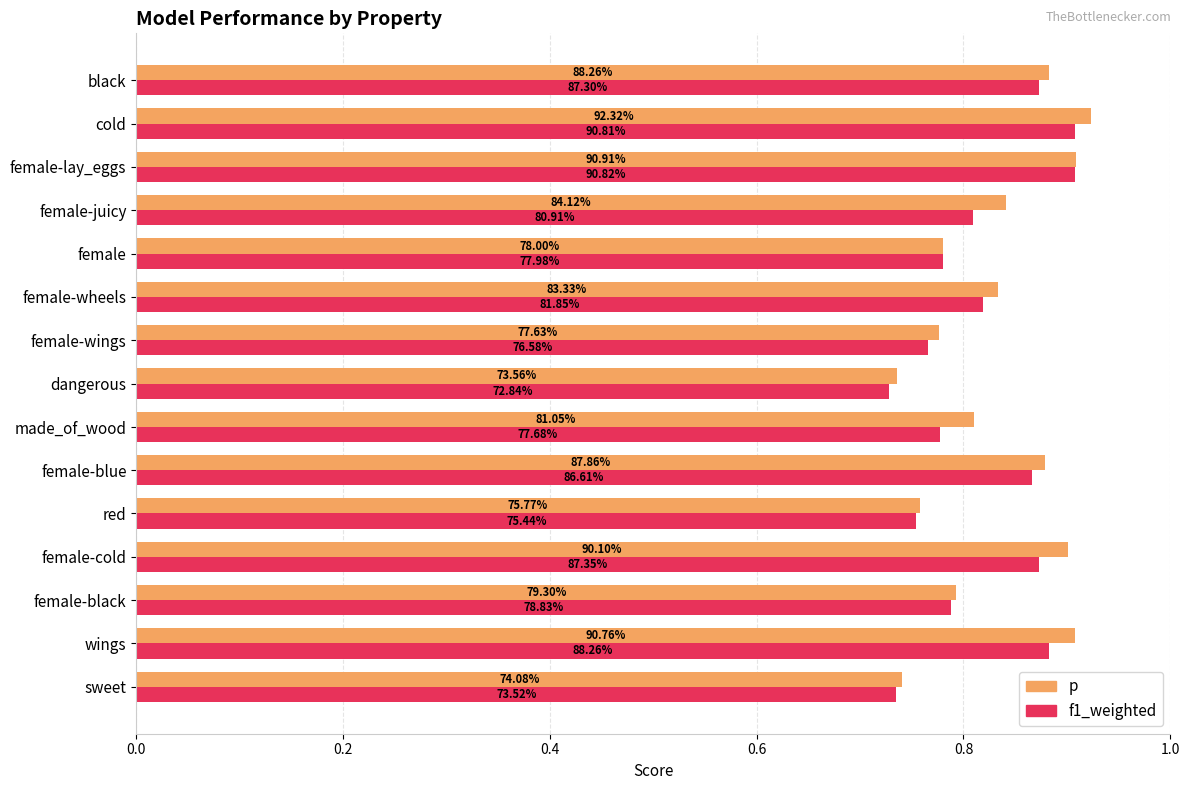

What is the value of the f1_weighted bar at the 3rd from the left?

0.8